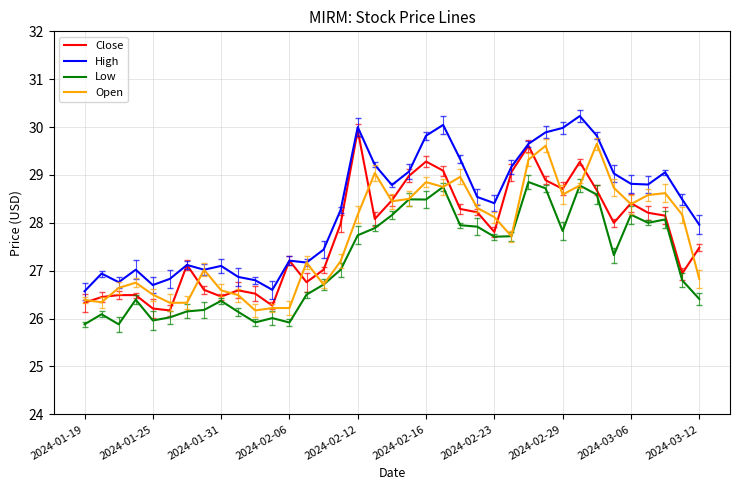

What is the smallest value displayed?

25.9